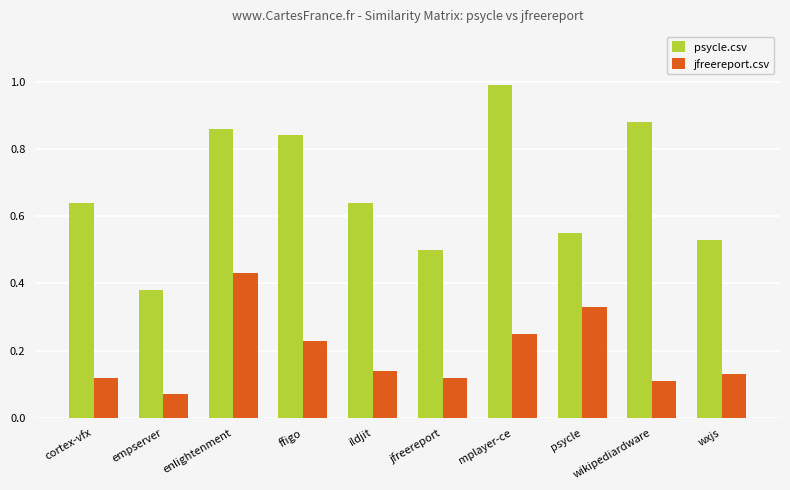

True or false: jfreereport.csv has a value of 0.8 at enlightenment.

False